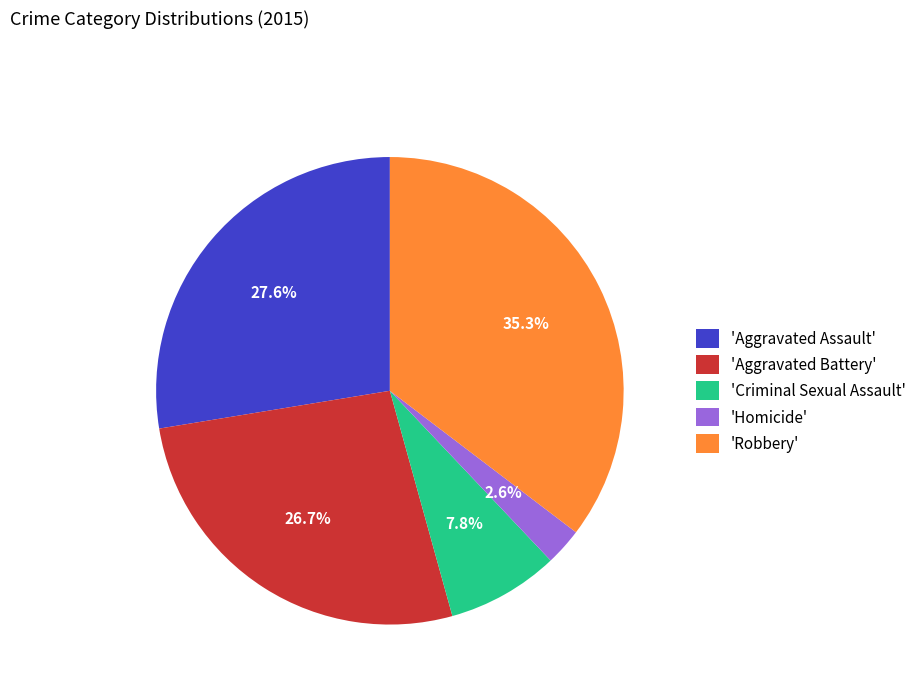

Which slice is the smallest?

'Homicide'